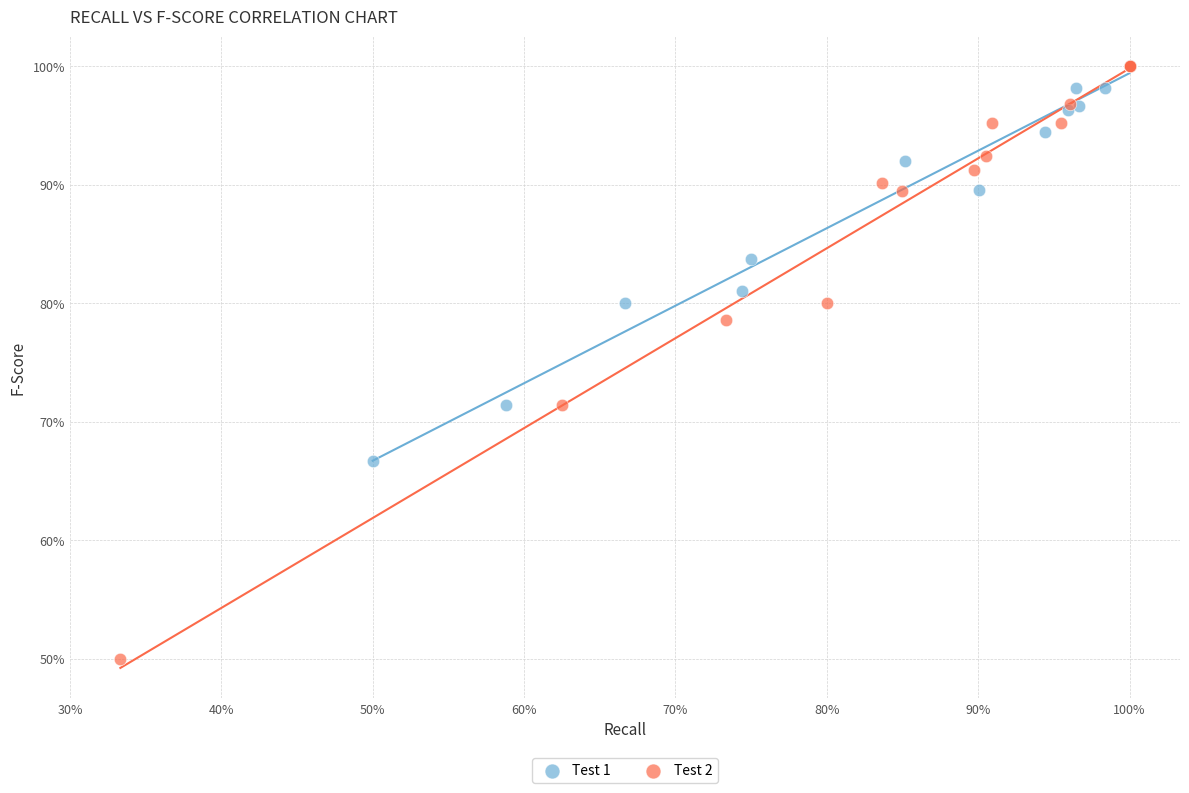

What are all the series names shown in the legend?

Test 1, Test 2